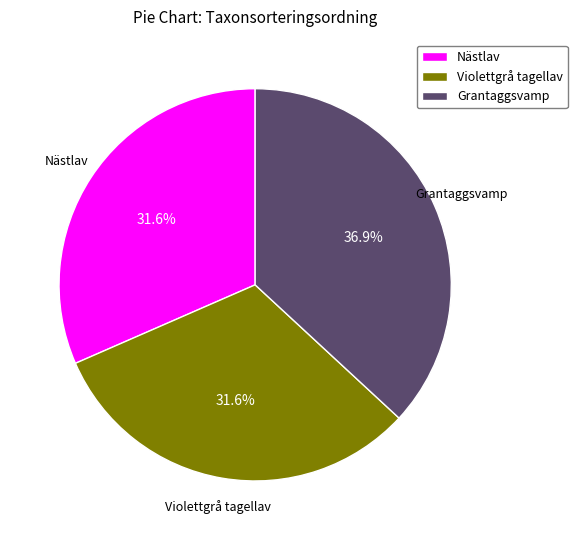

Does any single category account for the majority?

No